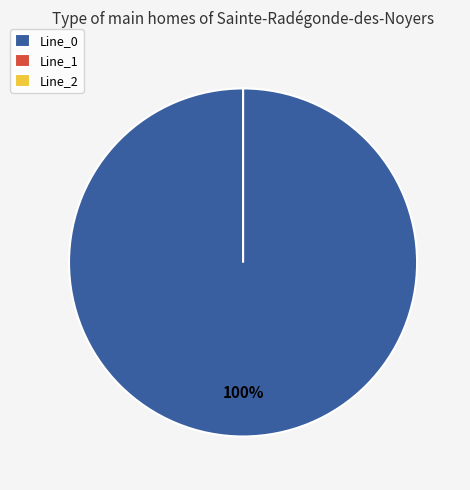

How many slices are in this pie chart?

3